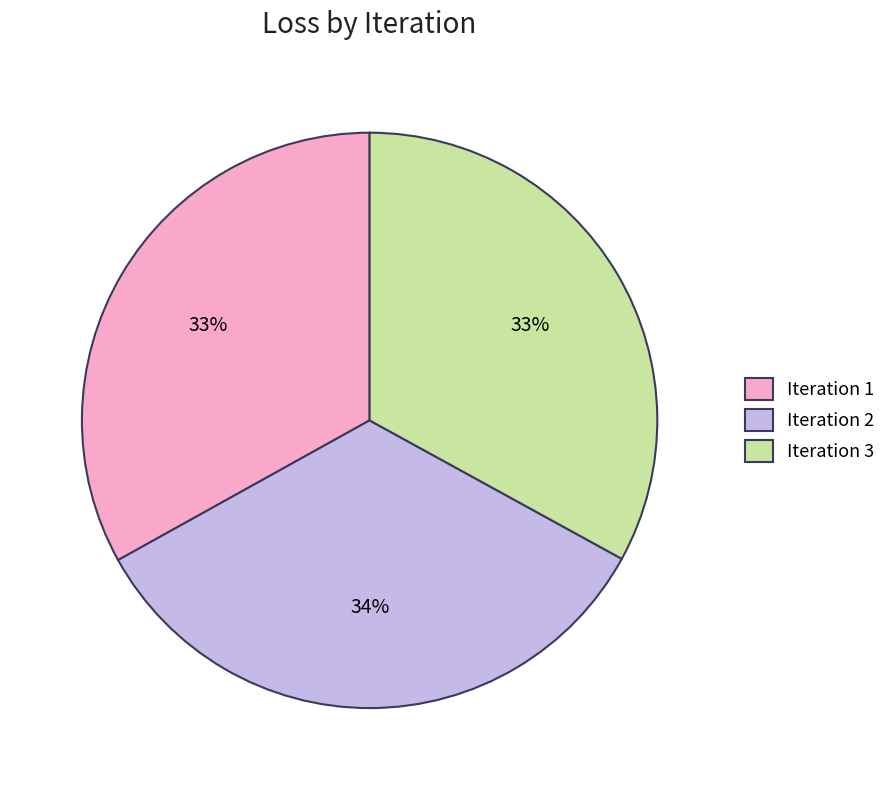

Is the sum of Iteration 2 and Iteration 1 greater than half?

Yes